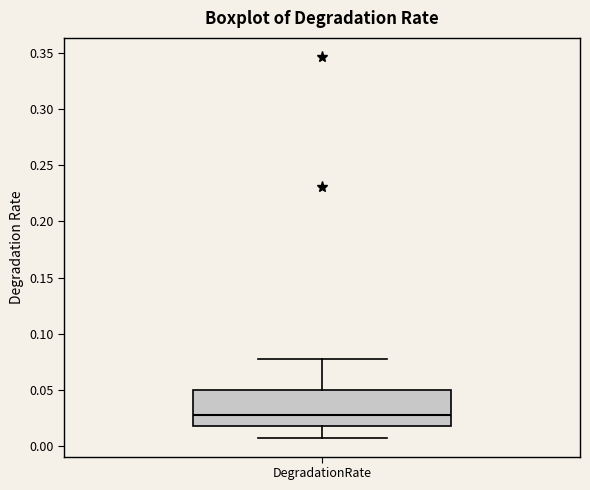

Read this box plot against the y-axis: the position of the median line, the range covered by the box, and the ends of both whiskers. The values are not printed on the chart, so give them approximately, as read against the axis.

median 0.025, box 0.015 to 0.050, whiskers 0.005 to 0.075